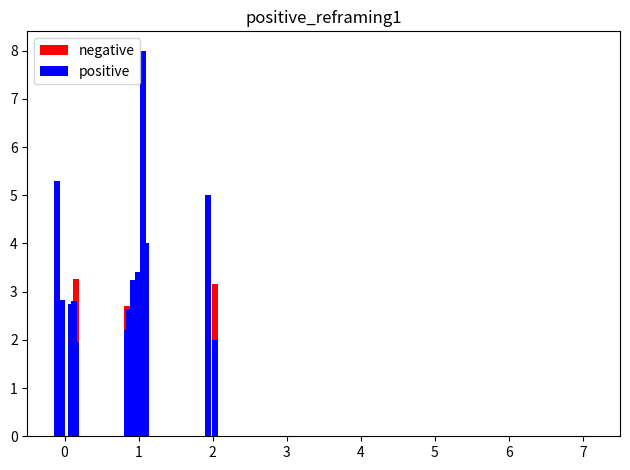

What is the maximum value for positive?

8.0